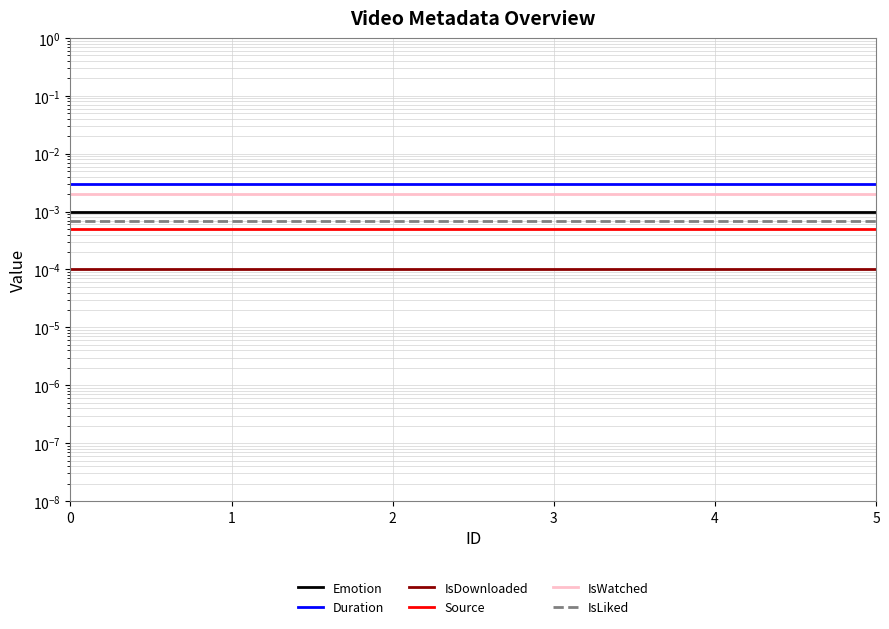

True or false: IsWatched and Emotion cross at least once.

False